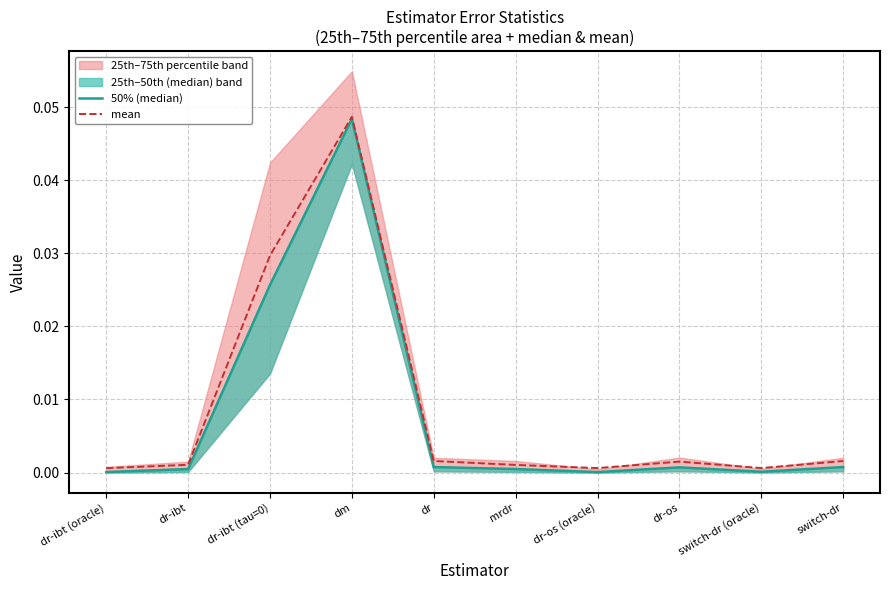

Between dr-os and dr, which is larger?

dr